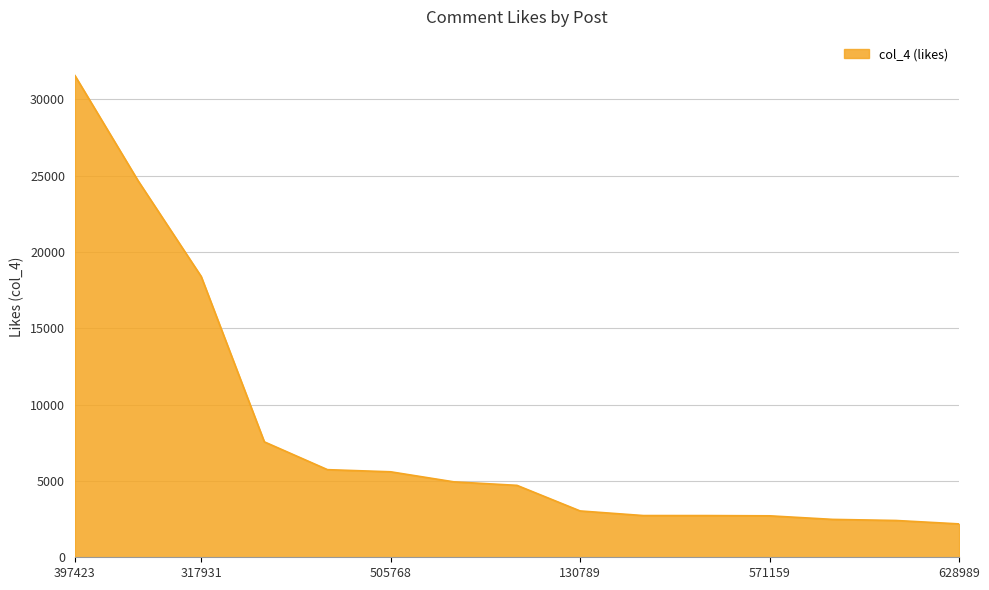

What is the smallest value displayed?

2186